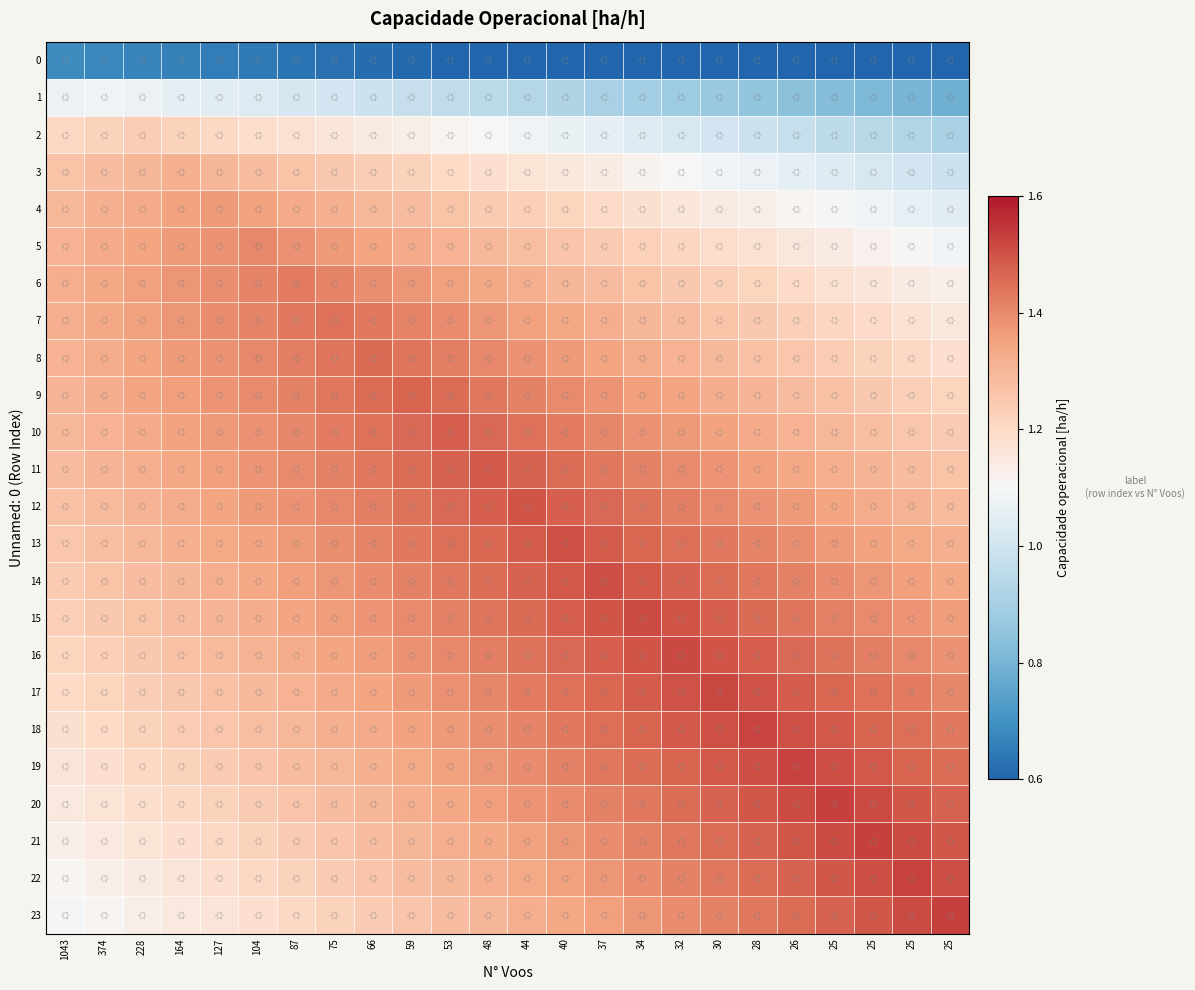

Which label corresponds to the largest value in the chart?

25